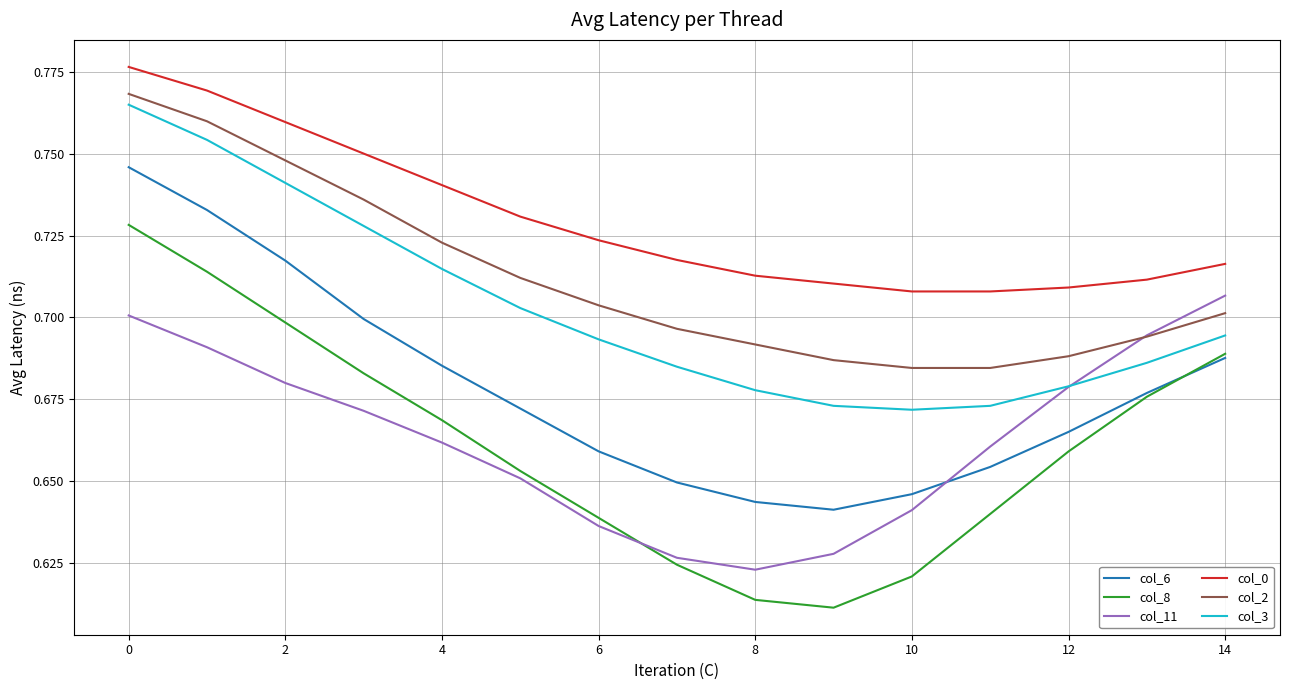

Which series has the widest spread of values?

col_8